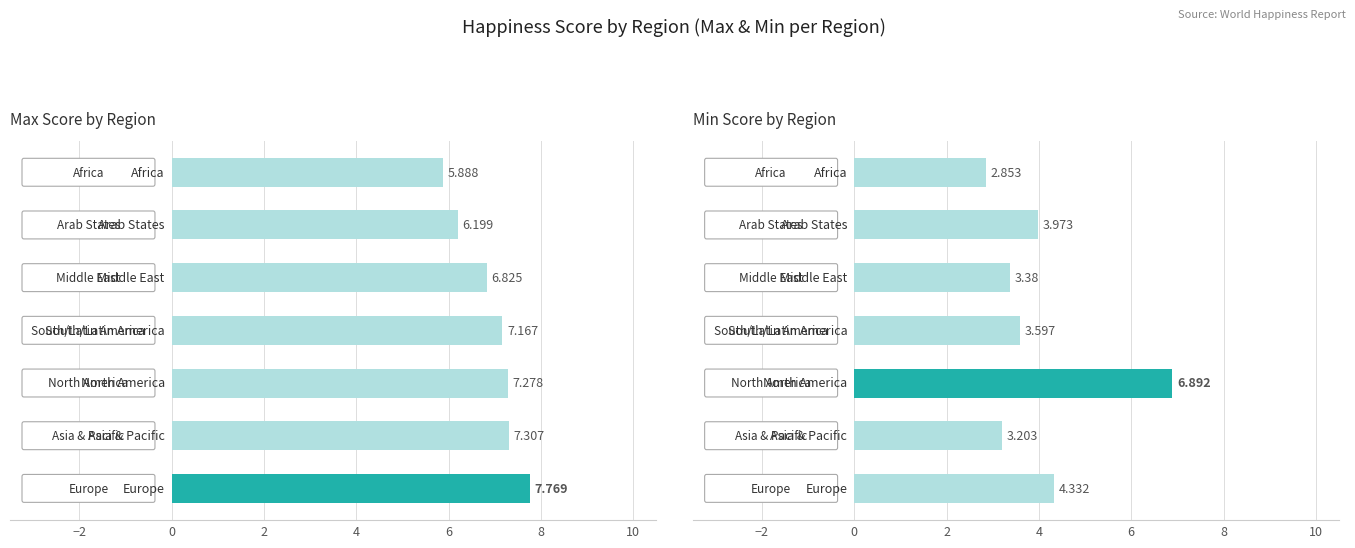

Rank the series by their average value, from highest to lowest.

Max Score, Min Score